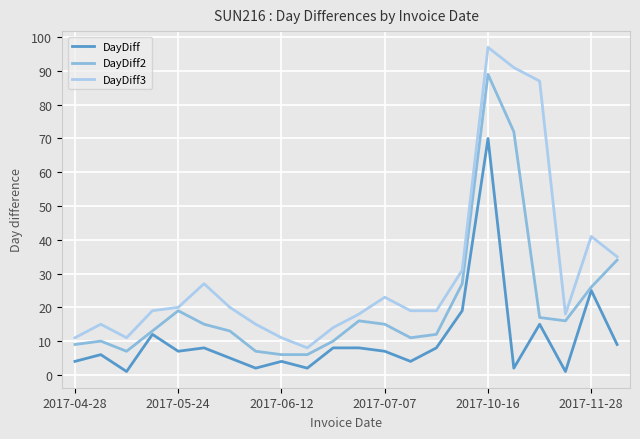

What are all the series names shown in the legend?

DayDiff, DayDiff2, DayDiff3